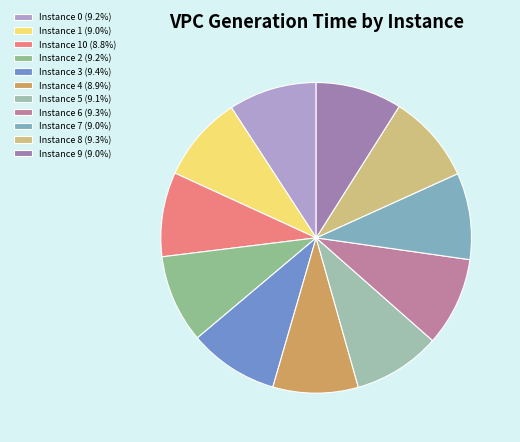

How many slices are in this pie chart?

11